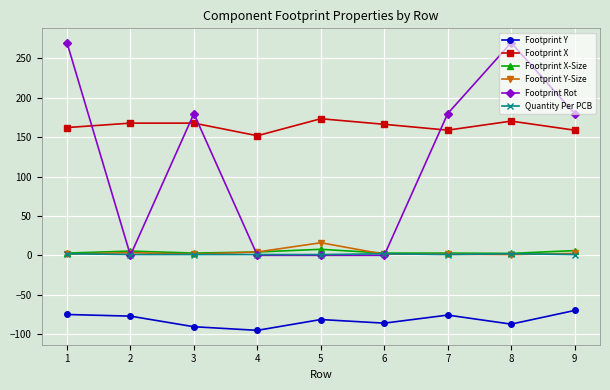

True or false: Footprint Y and Footprint X-Size intersect in this chart.

False